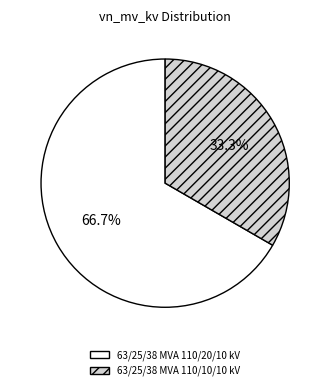

To the nearest percent, what is the difference between the 63/25/38 MVA 110/10/10 kV and 63/25/38 MVA 110/20/10 kV slice percentages?

33%